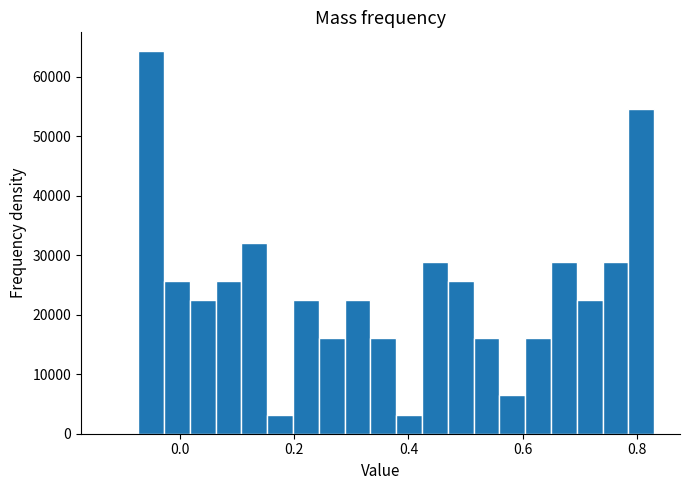

Read against the x-axis, roughly where is the centre of the tallest bar?

-0.06